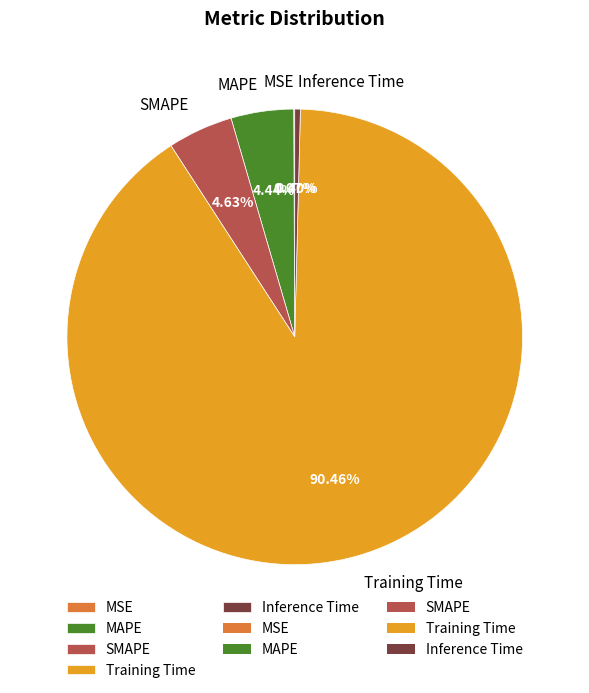

Is Training Time the majority of the pie?

Yes